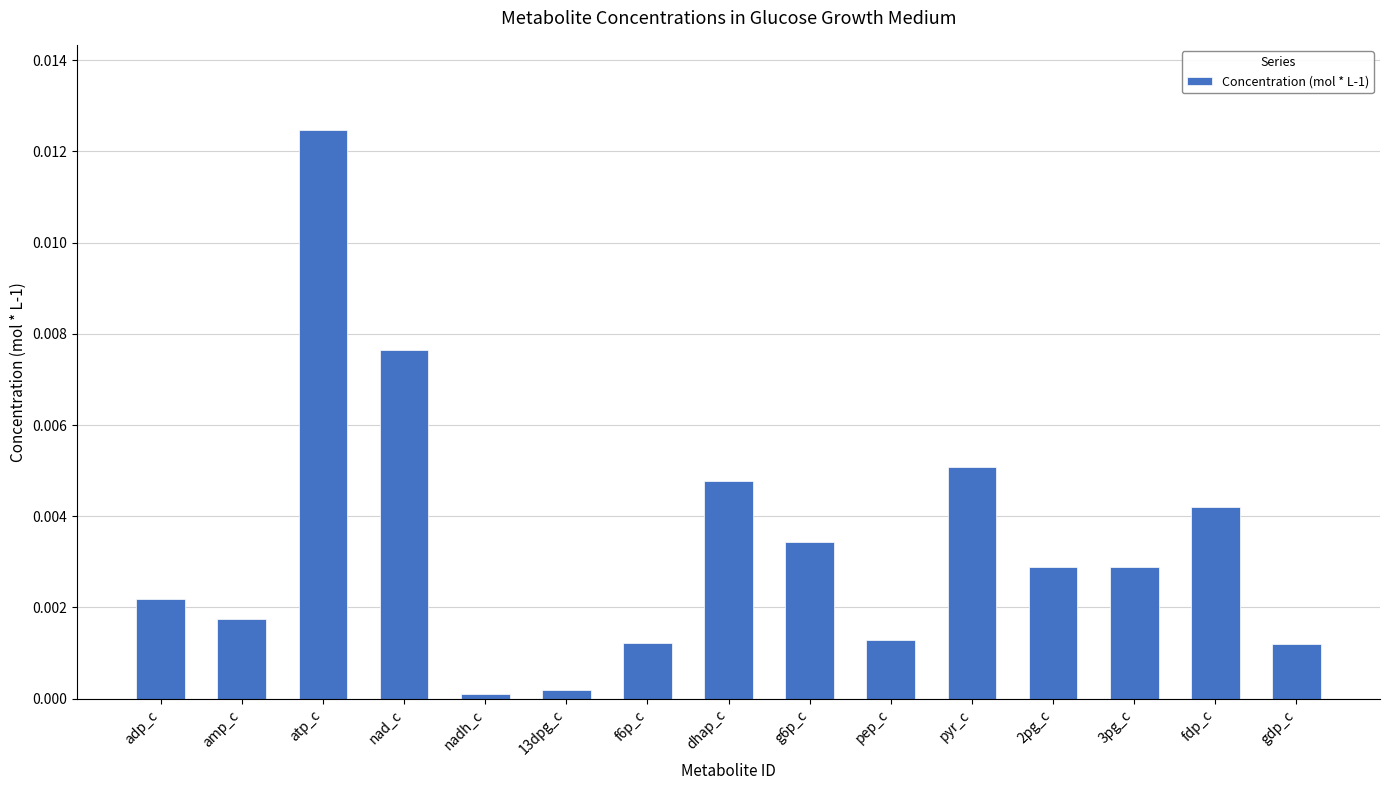

Does the chart contain stacked bars?

No